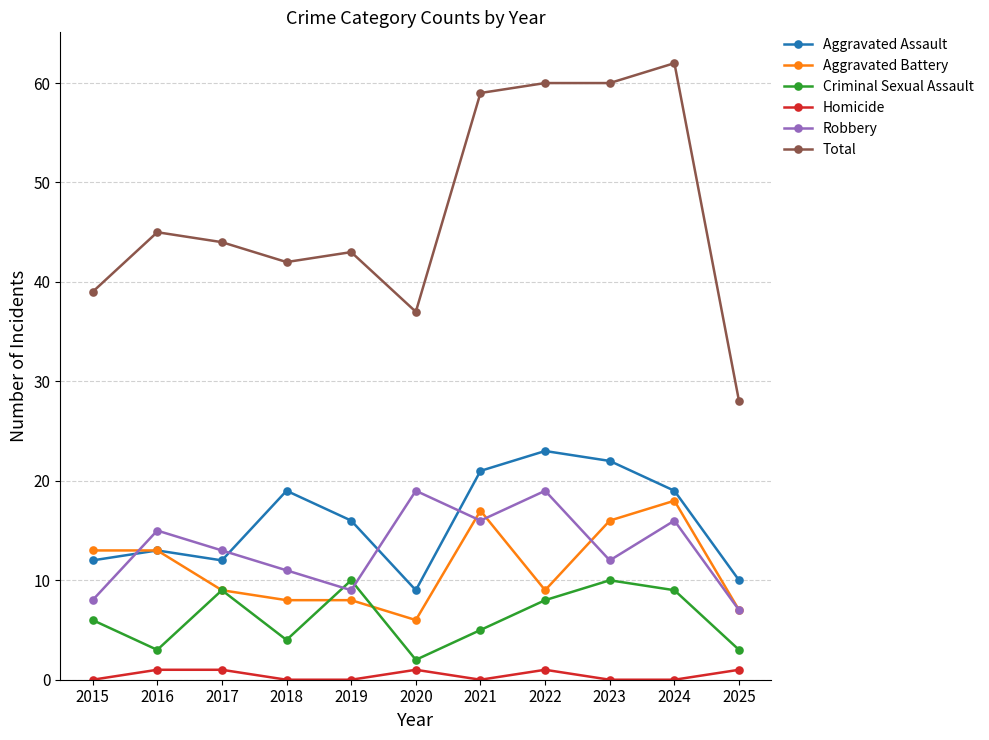

What is the total value across all series at 2021?

118